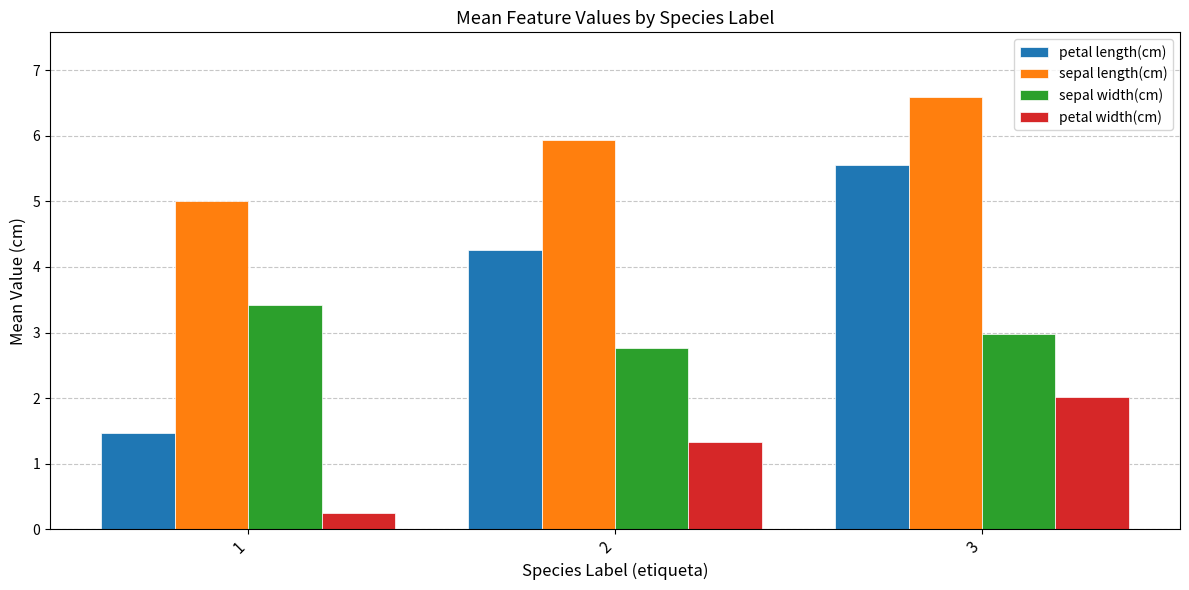

At which label does sepal length(cm) reach its minimum?

1